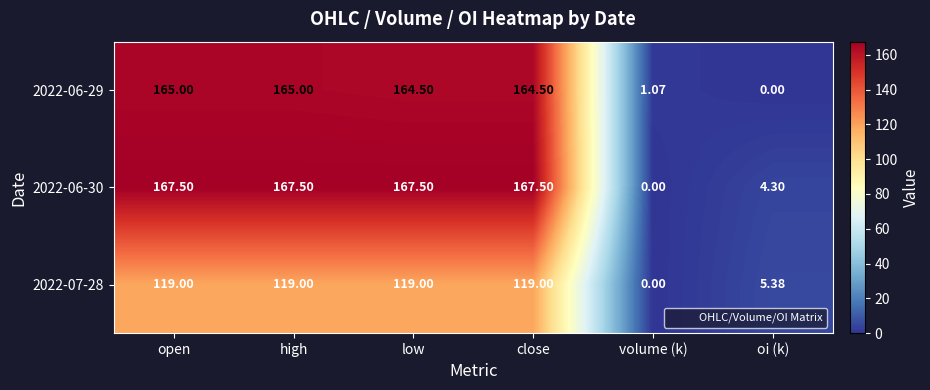

Rank the series by their maximum value, from lowest to highest.

2022-07-28, 2022-06-29, 2022-06-30